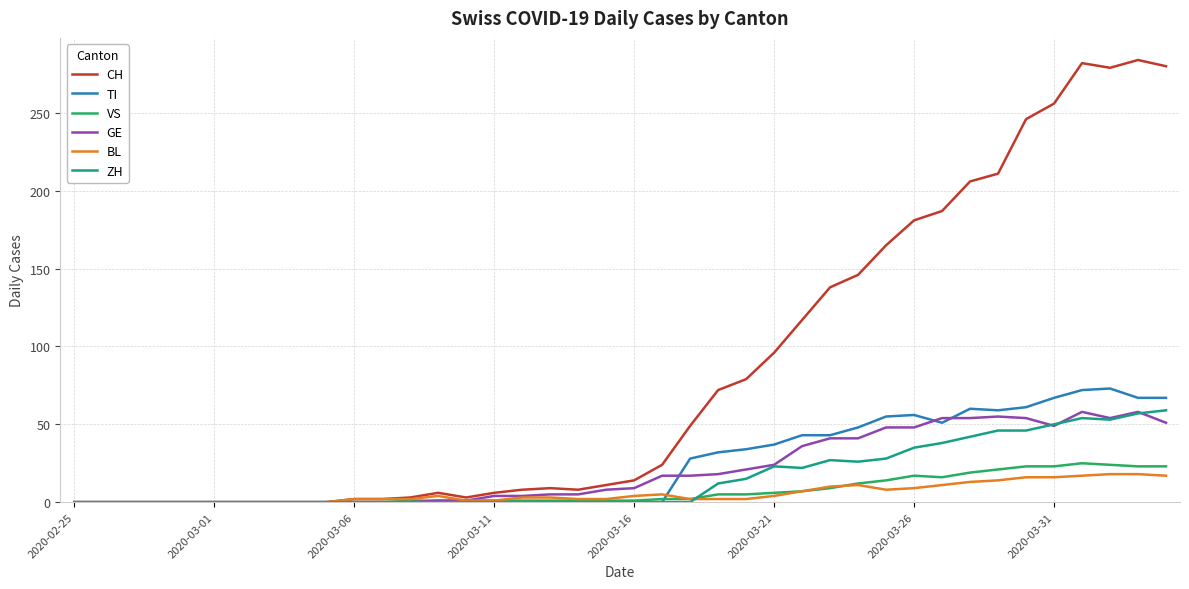

Which series has the largest range (max minus min)?

CH